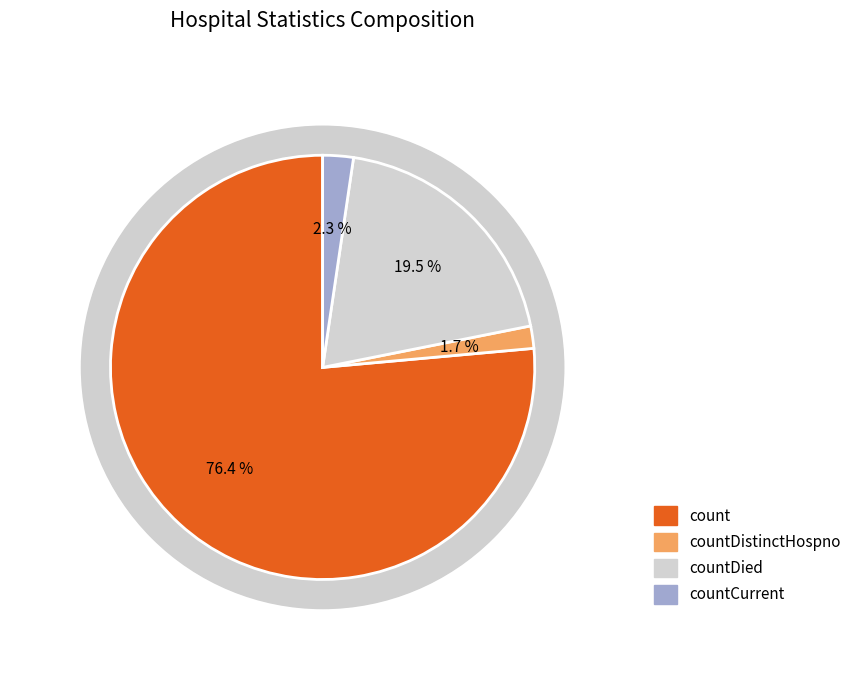

Does countCurrent represent more than half of the total?

No